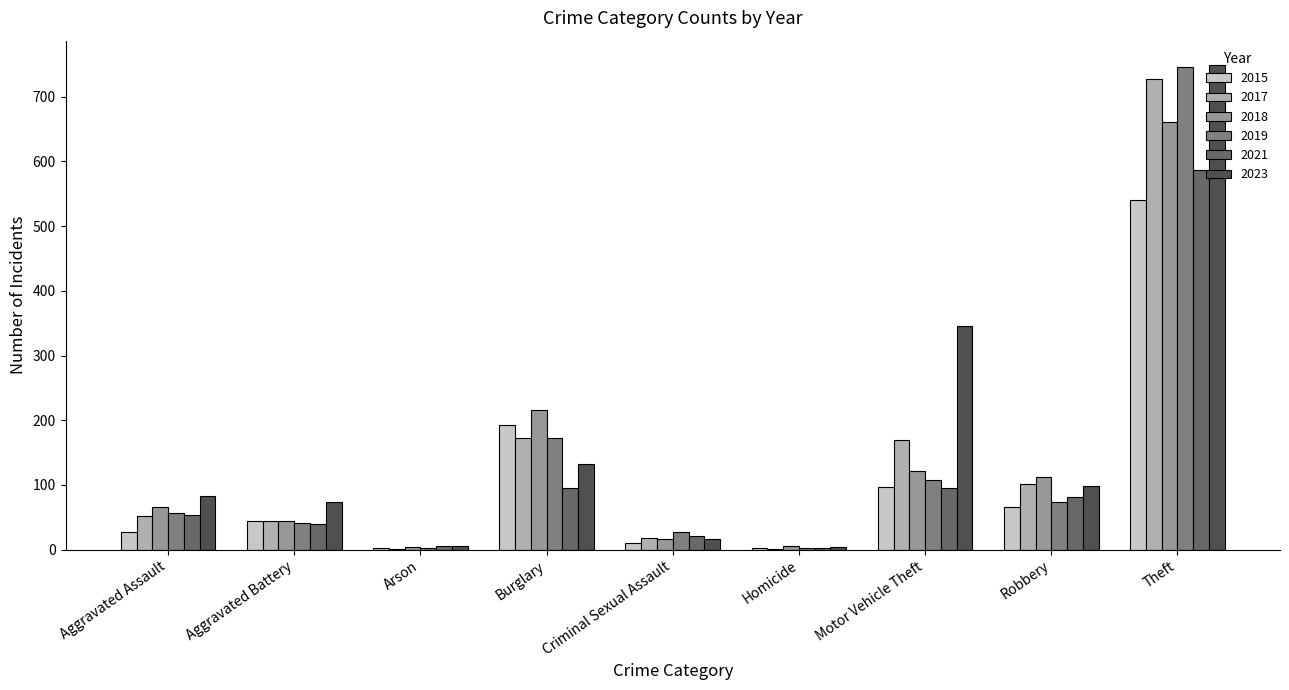

Does the chart contain stacked bars?

No